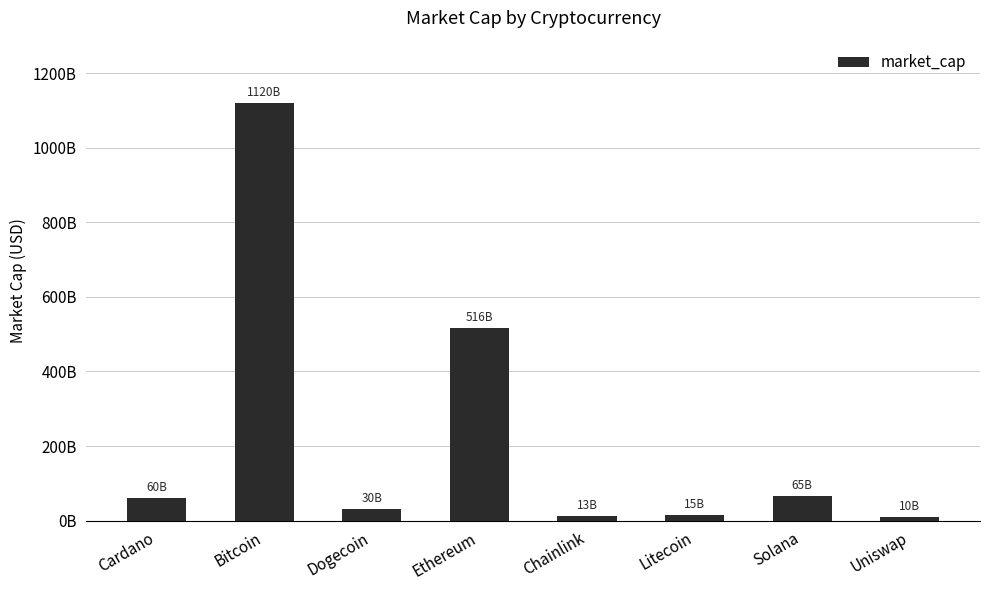

Are the bars horizontal?

No